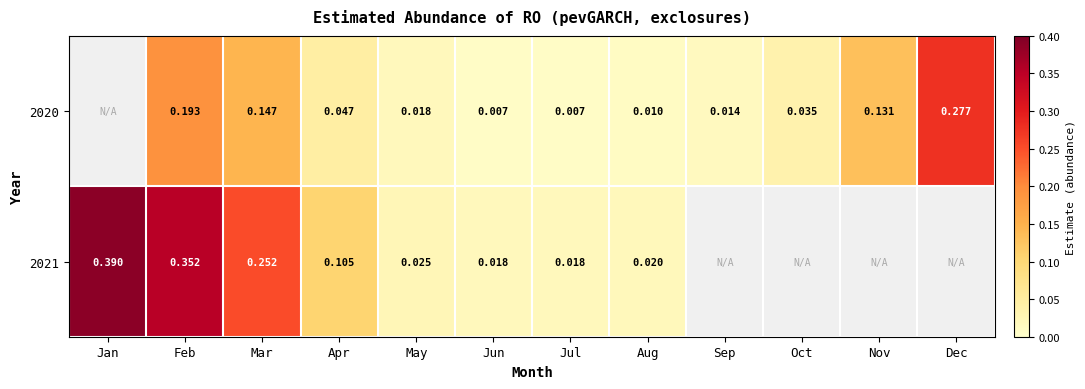

How many values in 2020 are above zero?

11